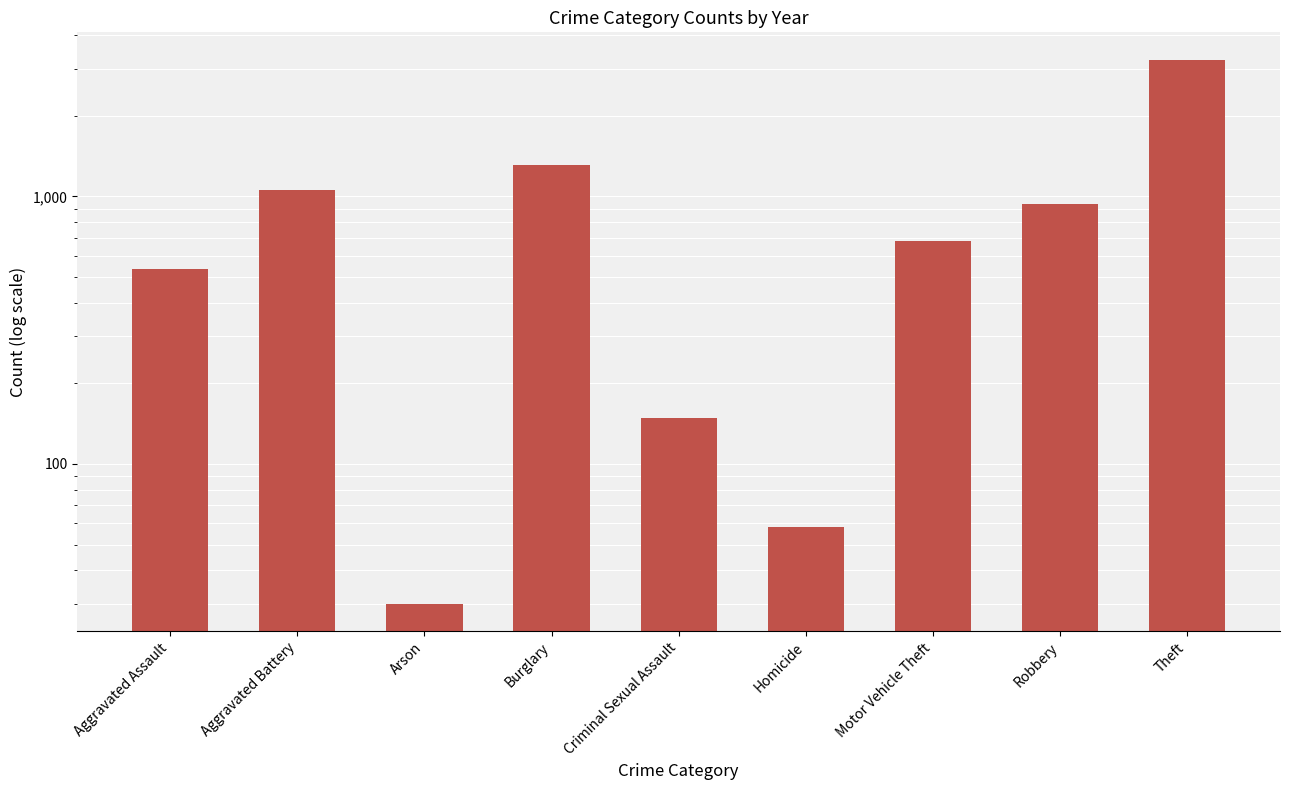

At which label does the data first exceed 683?

Aggravated Battery